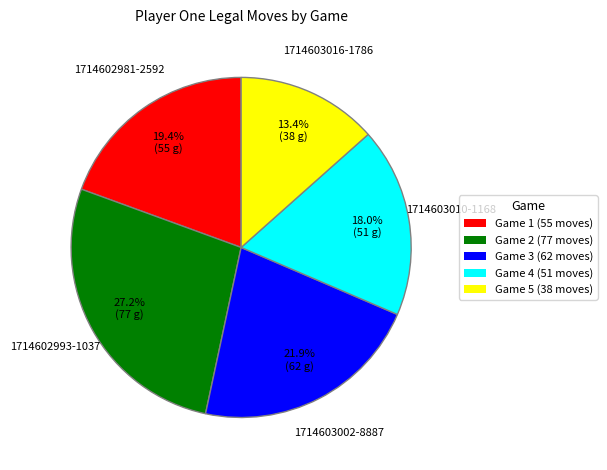

Is Game 3 (62 moves) the majority of the pie?

No